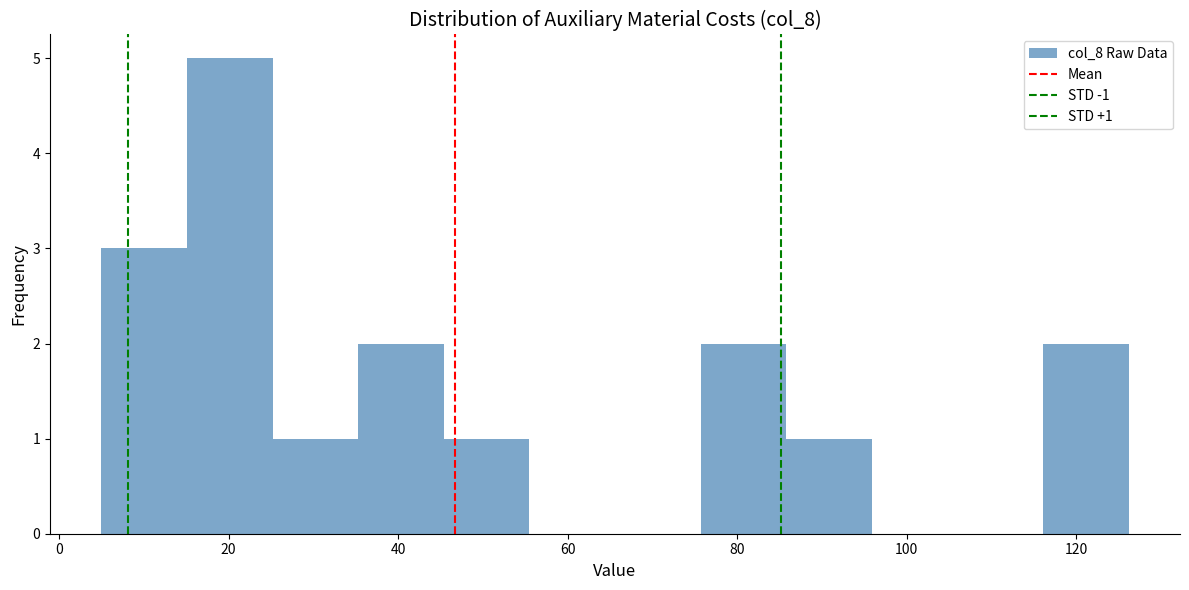

Which range on the x-axis has the tallest bar?

16 to 26